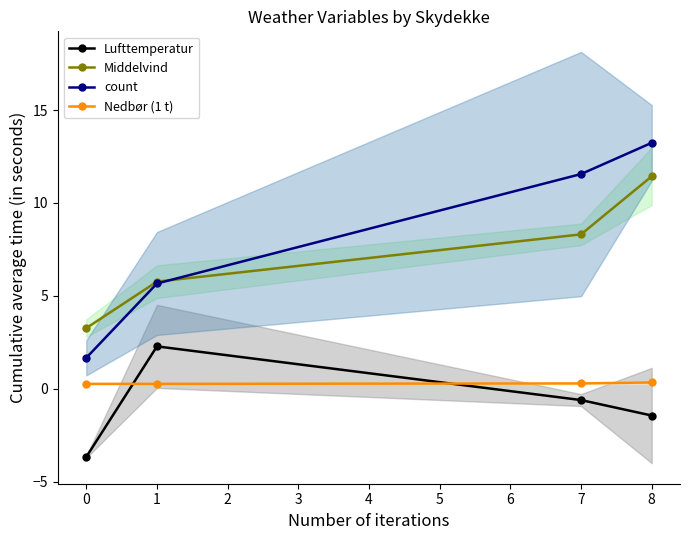

Is the value of Nedbør (1 t) at 1 greater than the value of Middelvind at 1?

No